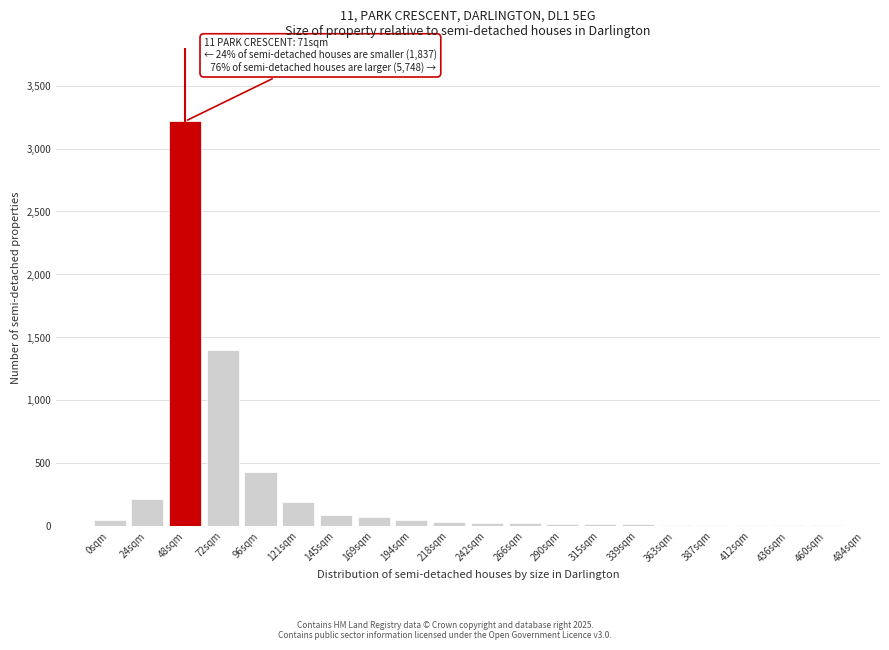

What is the sum of all values?

5834